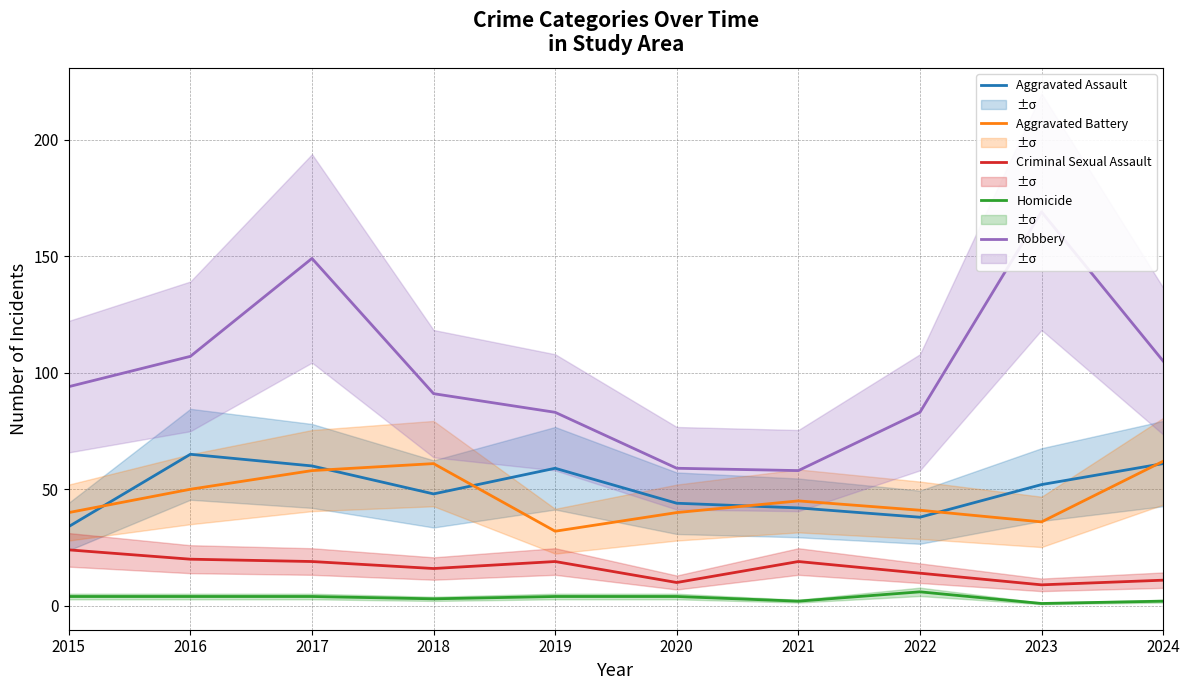

The Aggravated Assault series shows 34 at 2015. True or false?

True